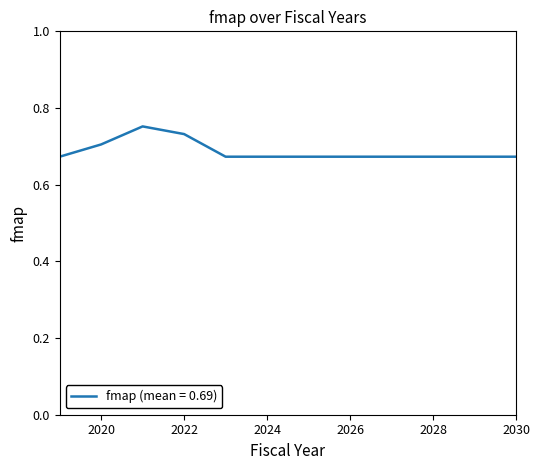

At which category does the chart reach its minimum across all series?

2019